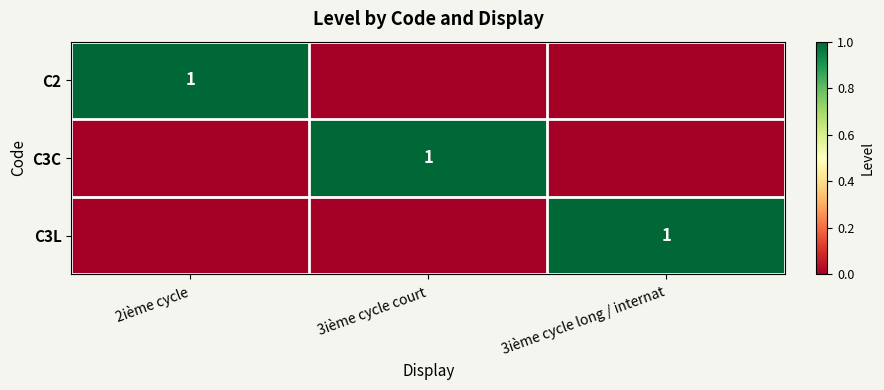

Between 3ième cycle long / internat and 3ième cycle court, which is larger?

3ième cycle long / internat